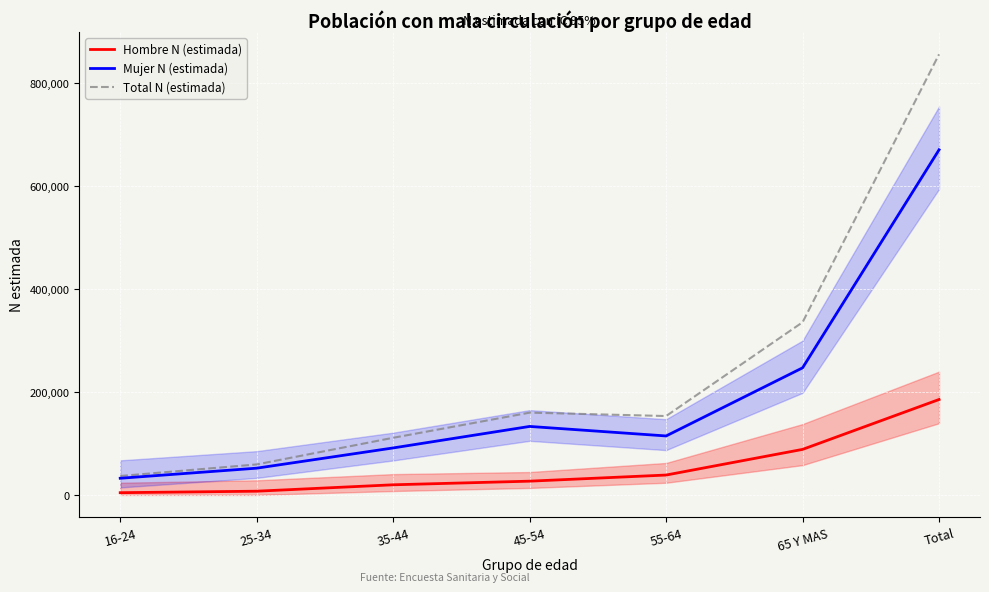

Reading left to right, transcribe all the data shown in this chart.

Hombre N (estimada): 4411	7295	19740	26784	38685	88511	185426
Mujer N (estimada): 32430	52022	91317	133104	114611	246948	670432
Total N (estimada): 36840	59317	111057	159888	153296	335459	855859